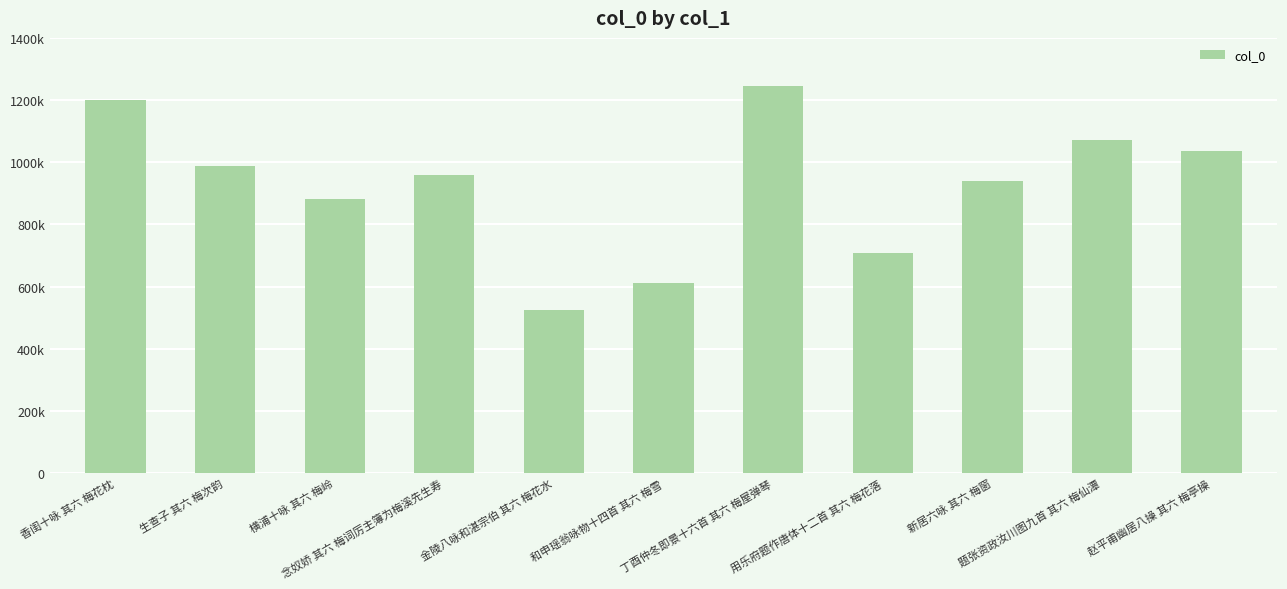

How many bars are there in total?

11